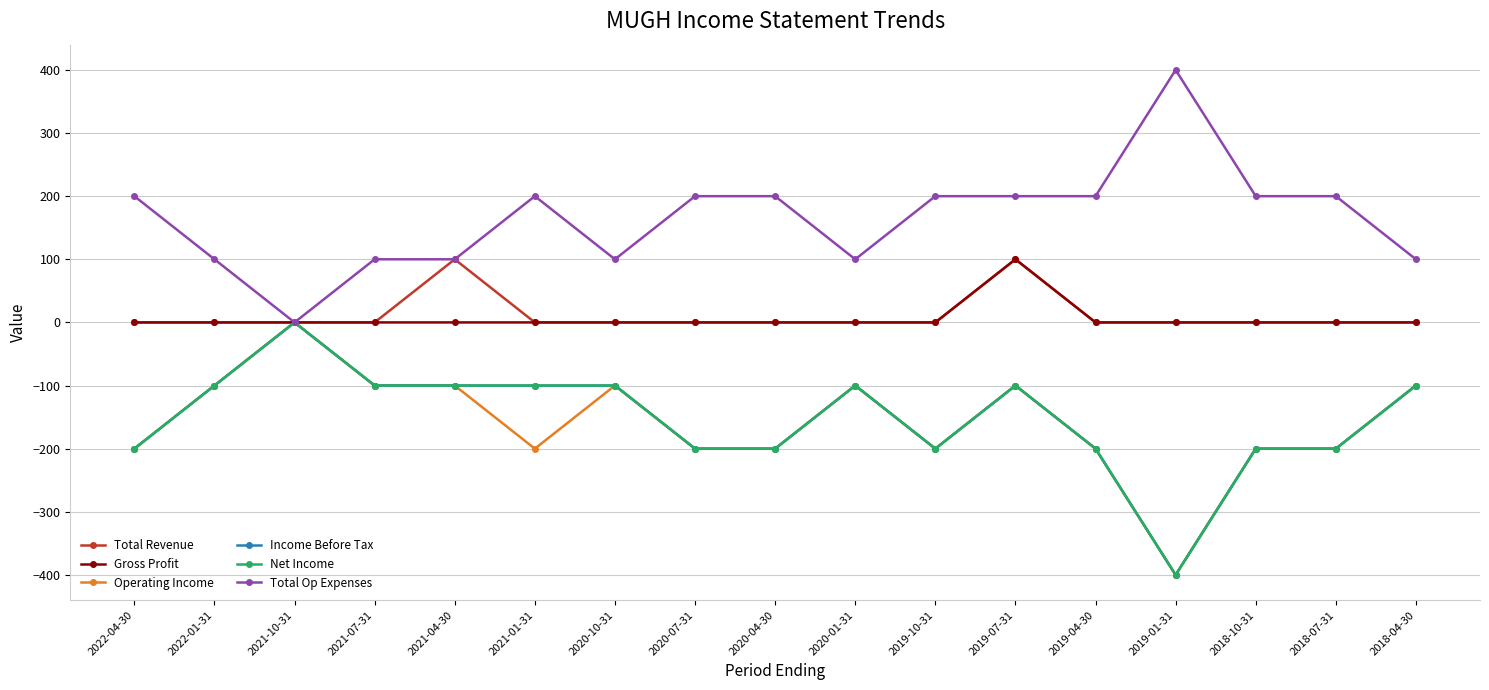

Which series has the widest spread of values?

Operating Income